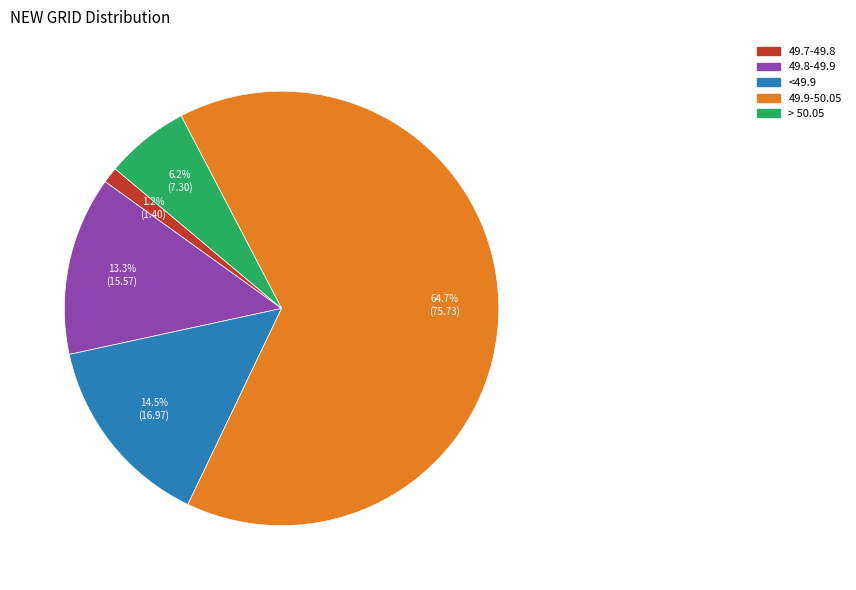

How many slices are in this pie chart?

5